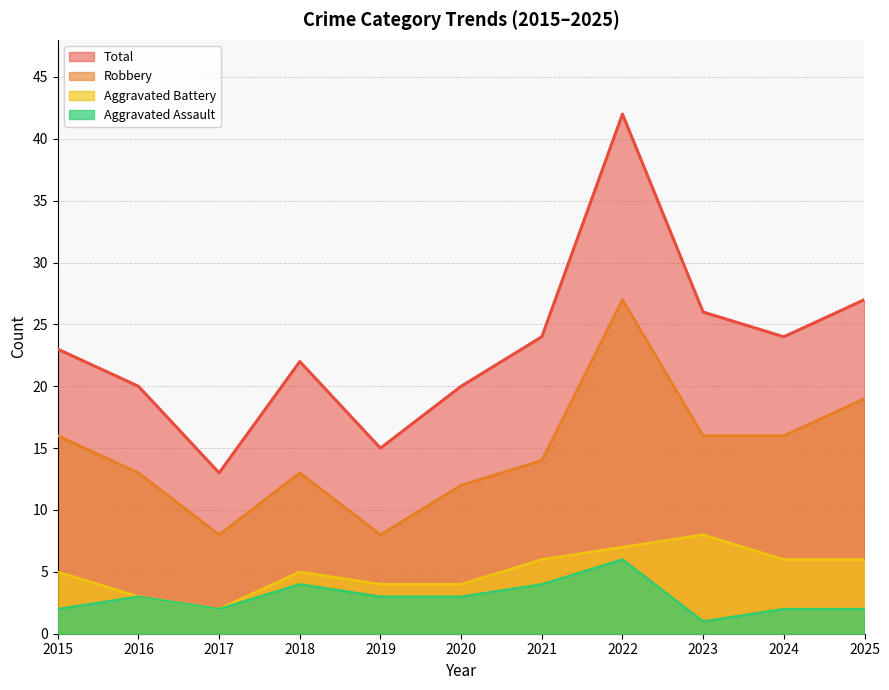

How many values in the Robbery series exceed 14?

5